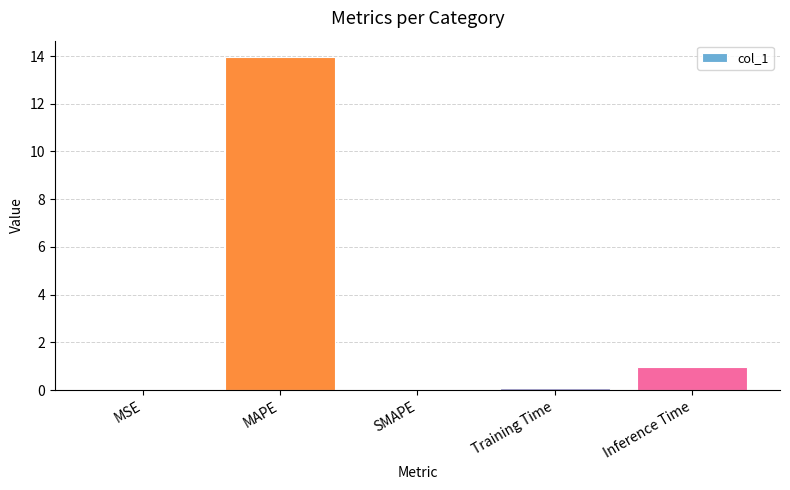

What is the greatest value displayed?

13.9